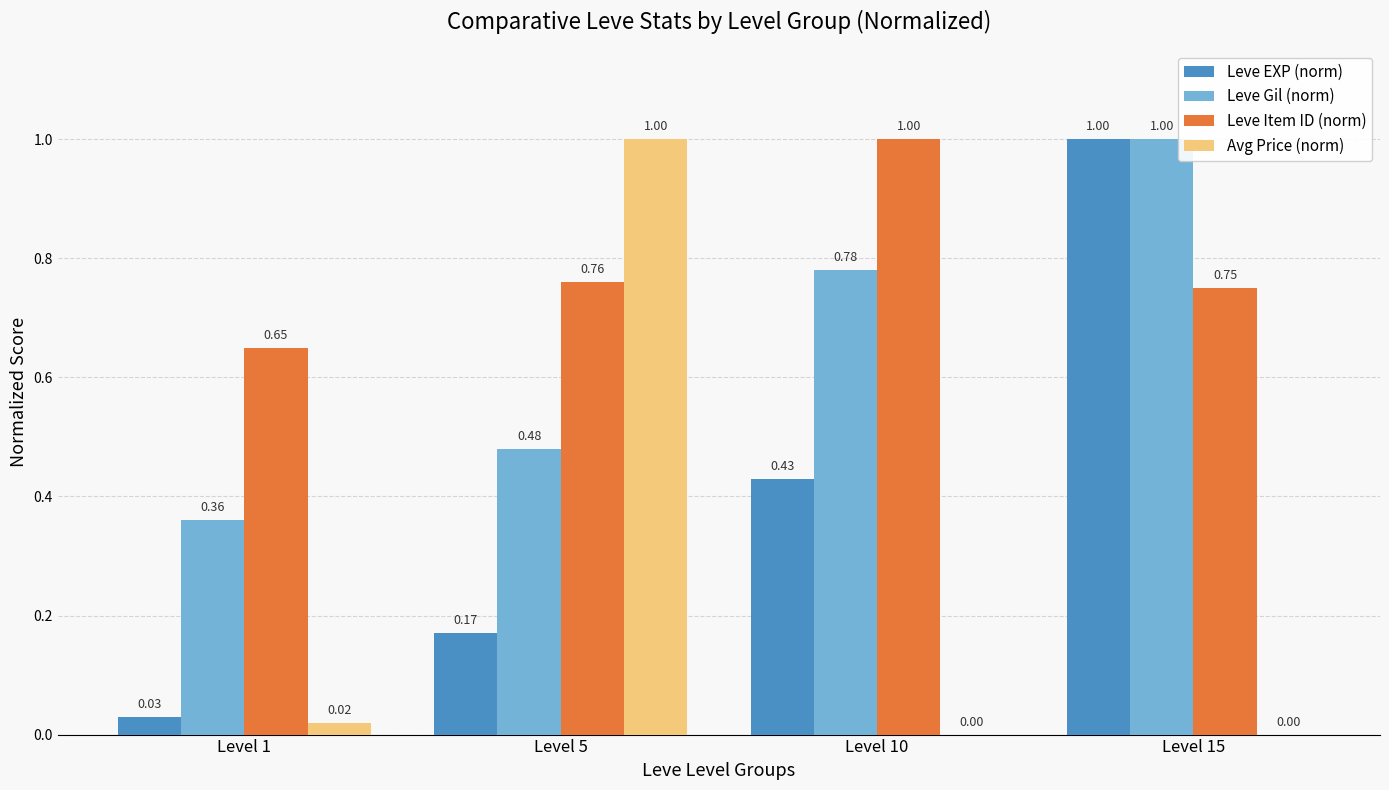

Between Level 5 and Level 10, which series saw the biggest shift?

Avg Price (norm)